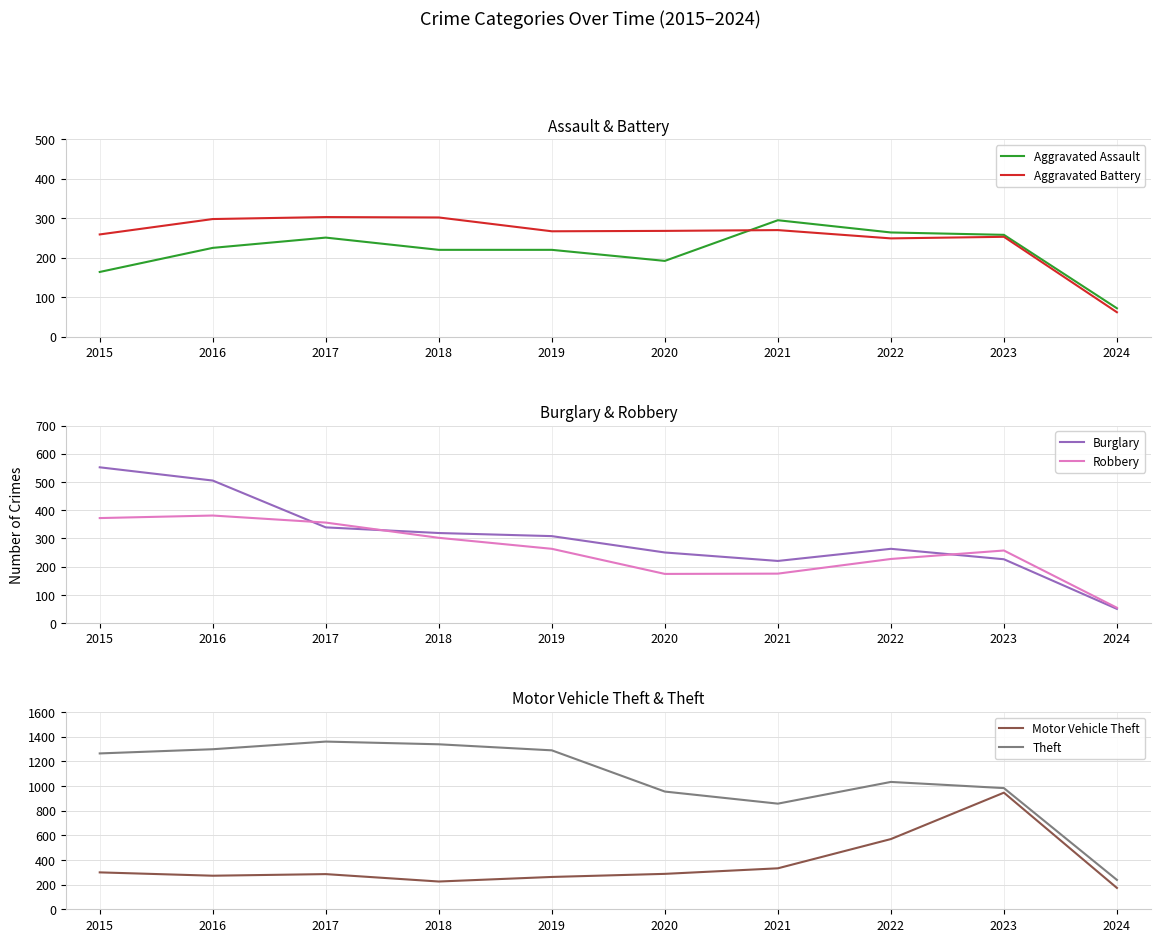

Reading left to right, transcribe all the data shown in this chart.

Aggravated Assault: 164	225	251	220	220	192	295	264	258	72
Aggravated Battery: 259	298	303	302	267	268	270	249	253	62
Burglary: 552	505	339	319	308	250	220	263	226	50
Robbery: 372	381	356	302	263	174	175	227	257	54
Motor Vehicle Theft: 299	272	285	225	262	287	332	569	945	173
Theft: 1263	1297	1359	1337	1288	954	856	1032	982	238